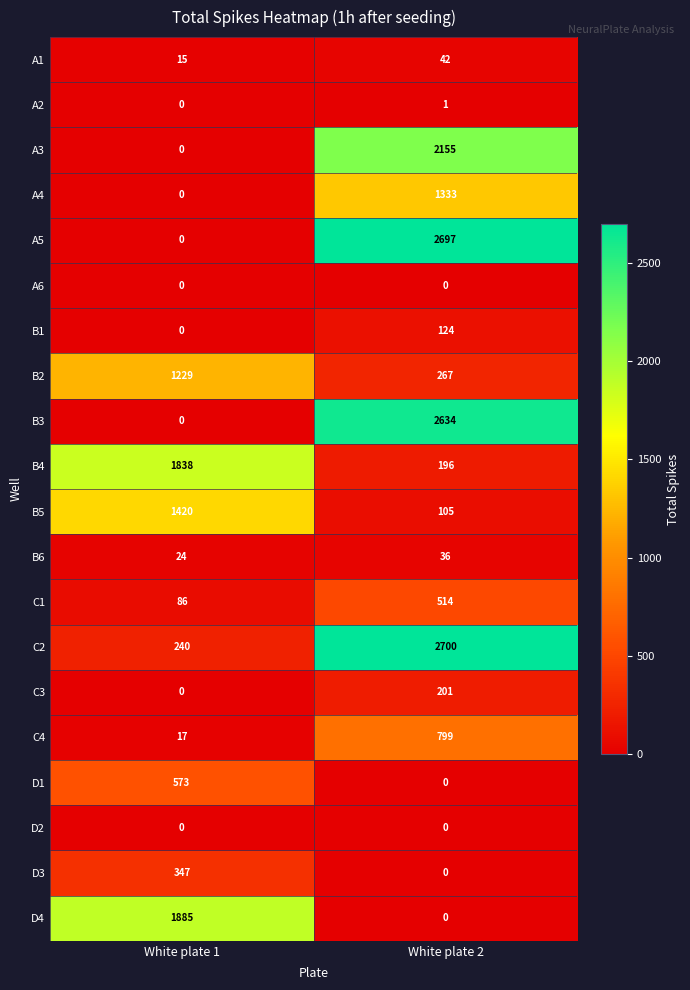

What is the sum of all B6 values?

60